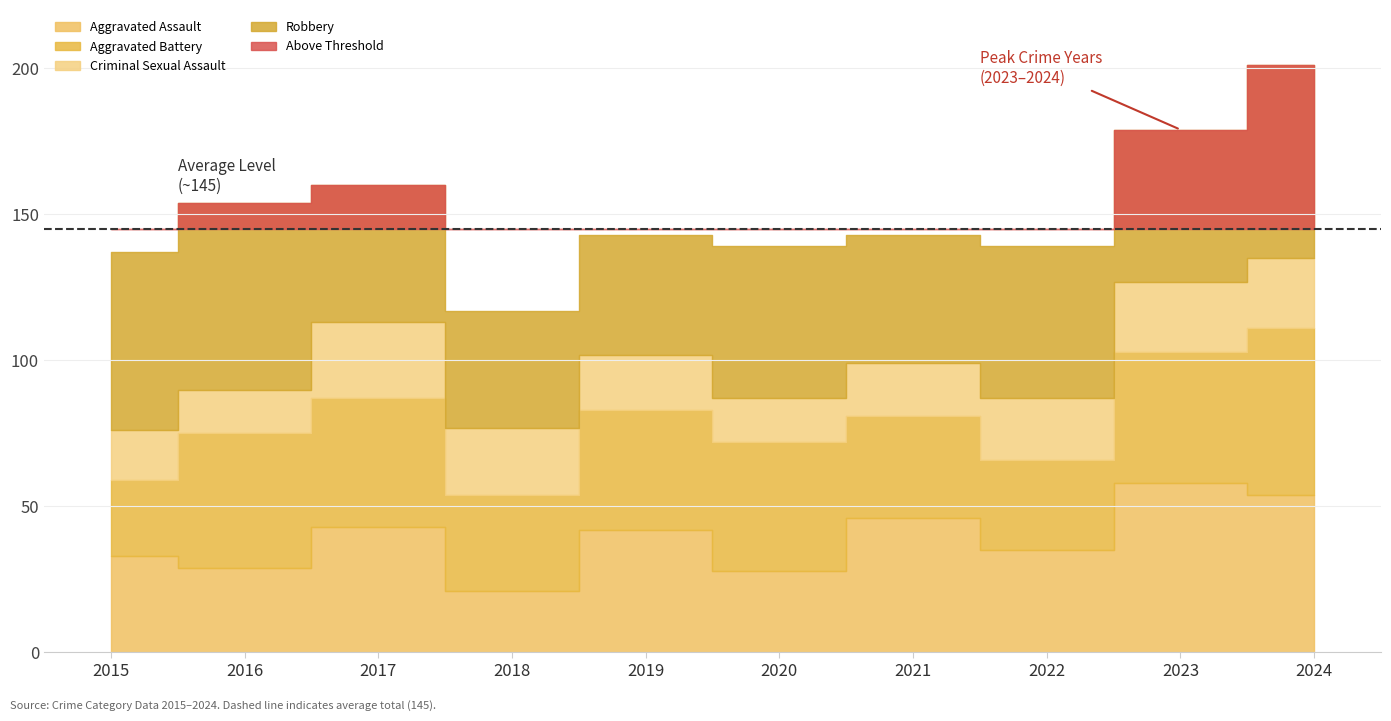

Count the number of data series in this chart.

4